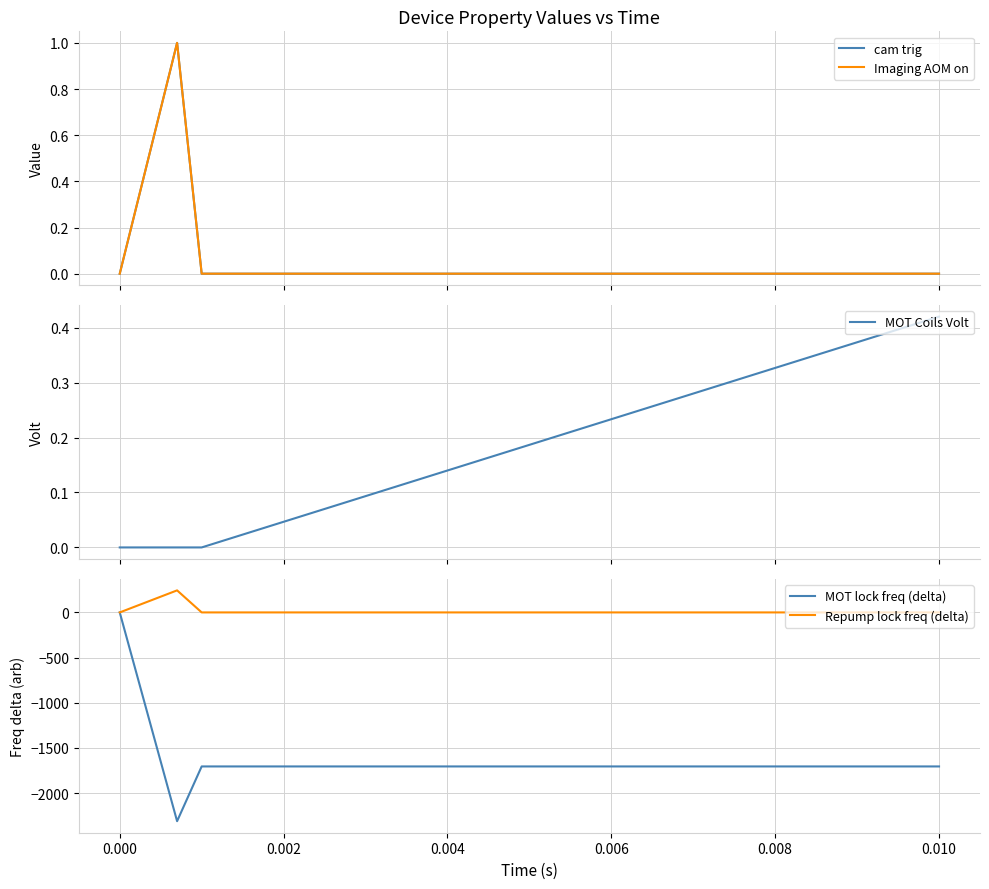

The value of Repump lock freq (delta) at 0.000 is 0. True or false?

True